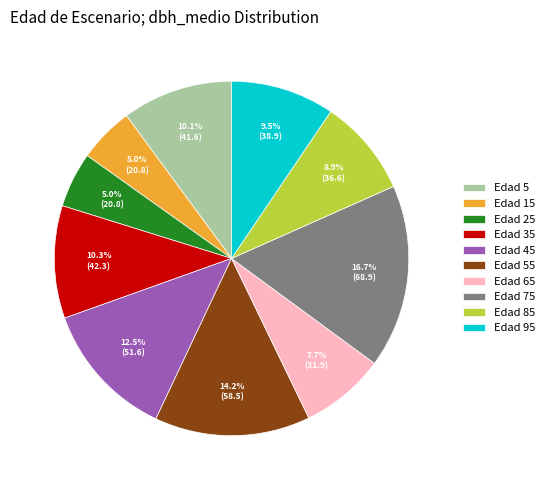

How much of the chart is everything except Edad 75?

83.3%